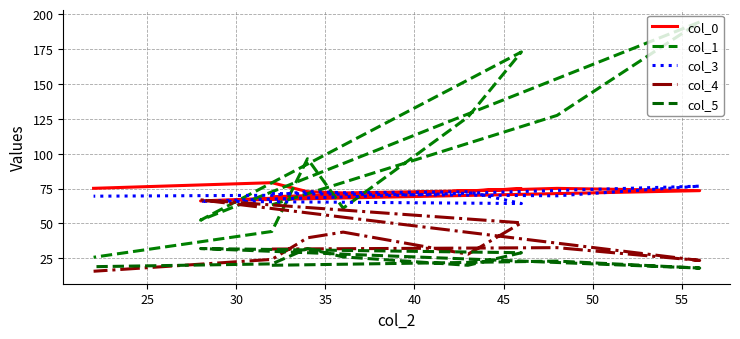

What is the difference between the maximum and second lowest values in the col_0 series?

10.0